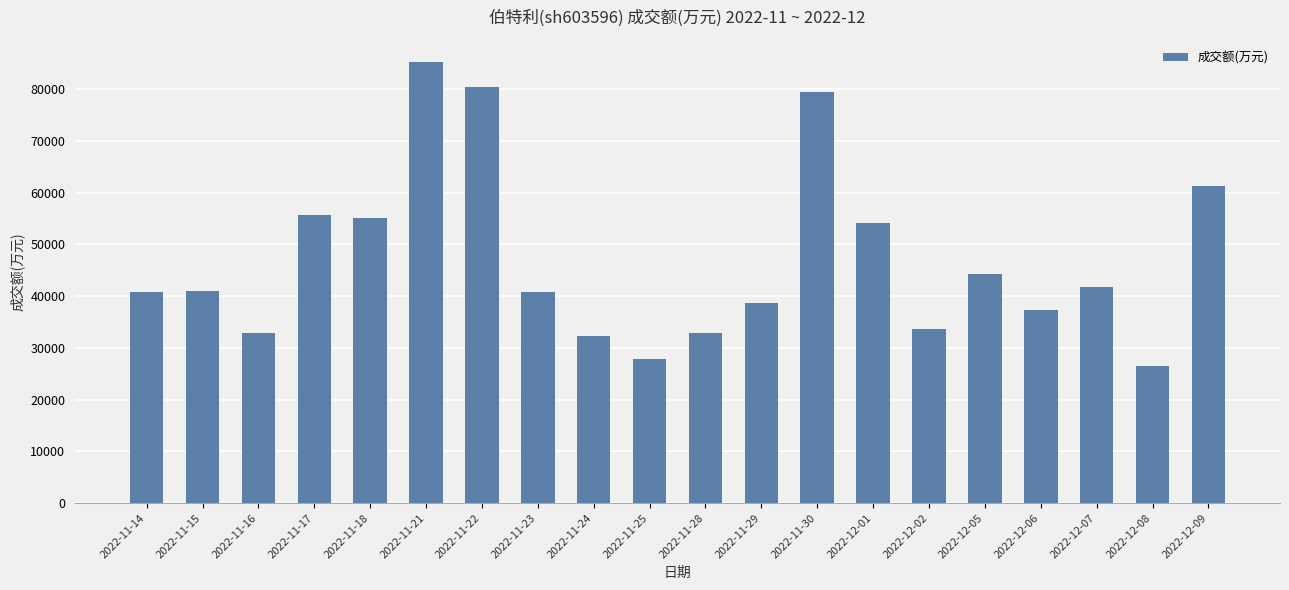

What is the average value?

47125